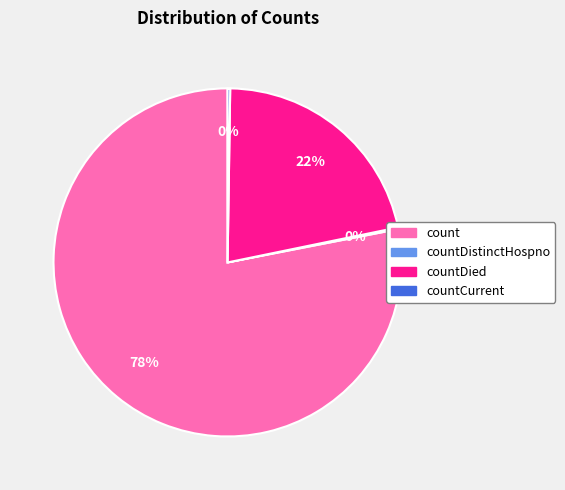

Does any single category account for the majority?

Yes